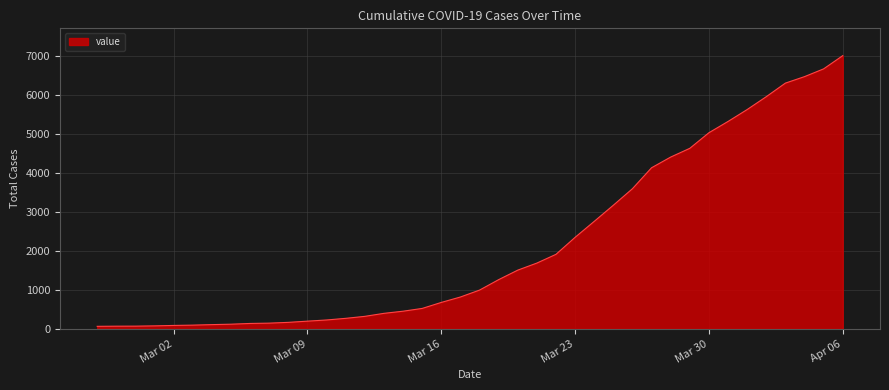

What is the greatest value displayed?

7005